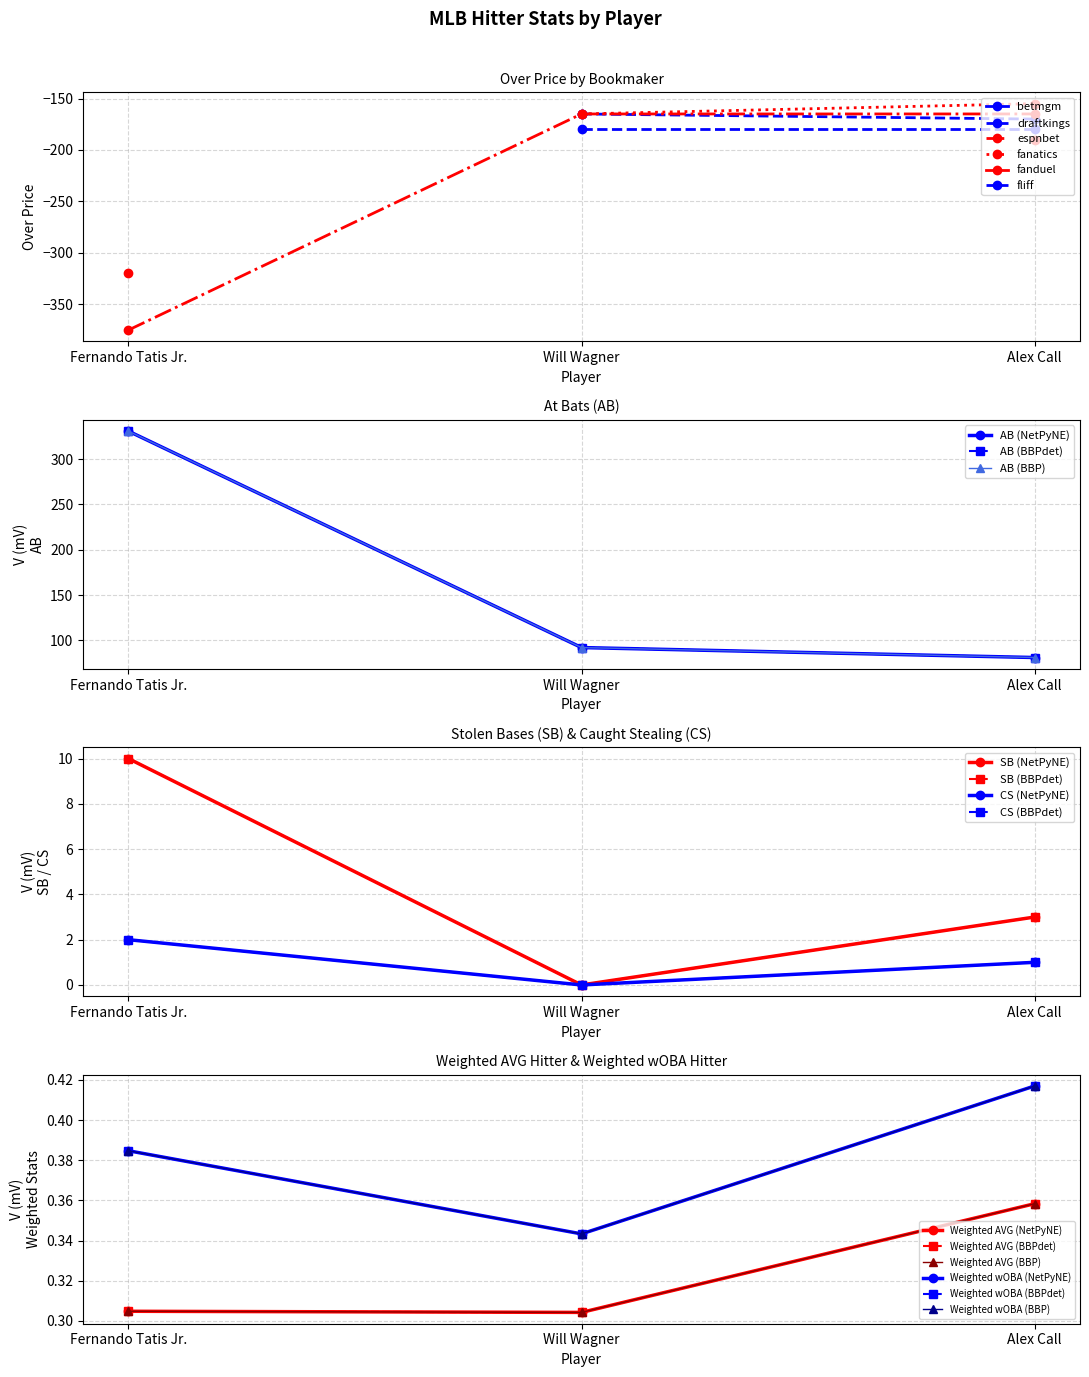

What is the minimum value for espnbet?

-375